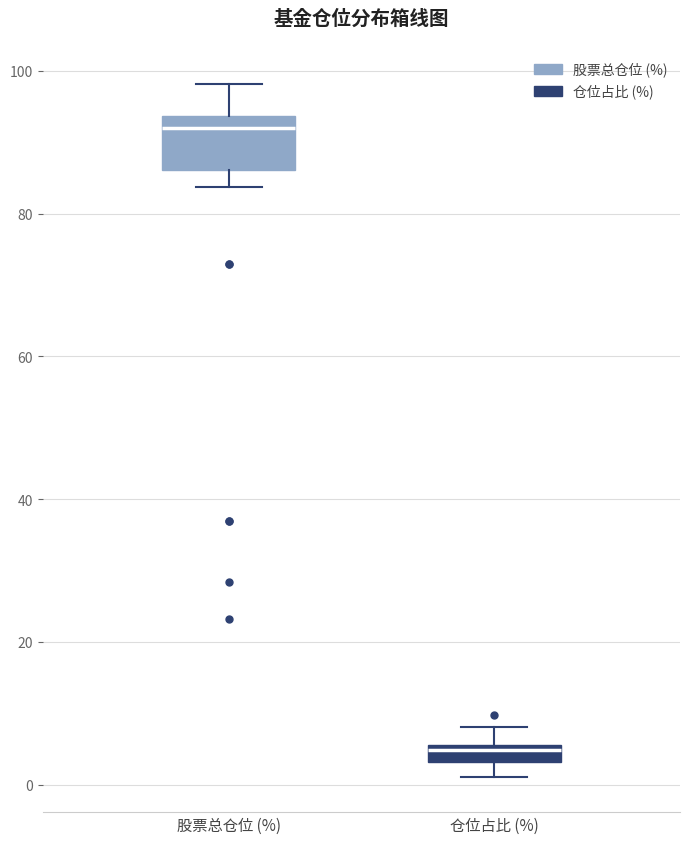

Where is the lower edge of the box for 仓位占比 (%) on the y-axis? The values are not printed on the chart, so give them approximately, as read against the axis.

4